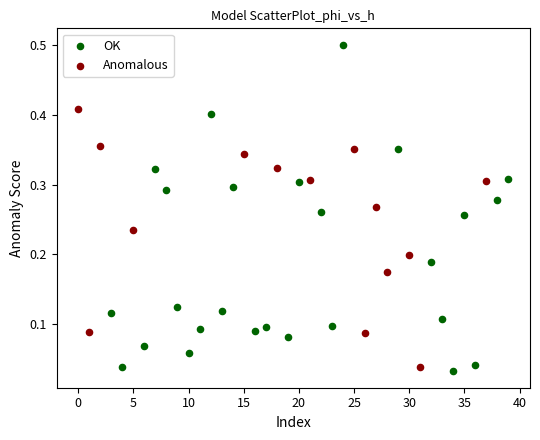

Which series has the largest Y range (max minus min)?

OK